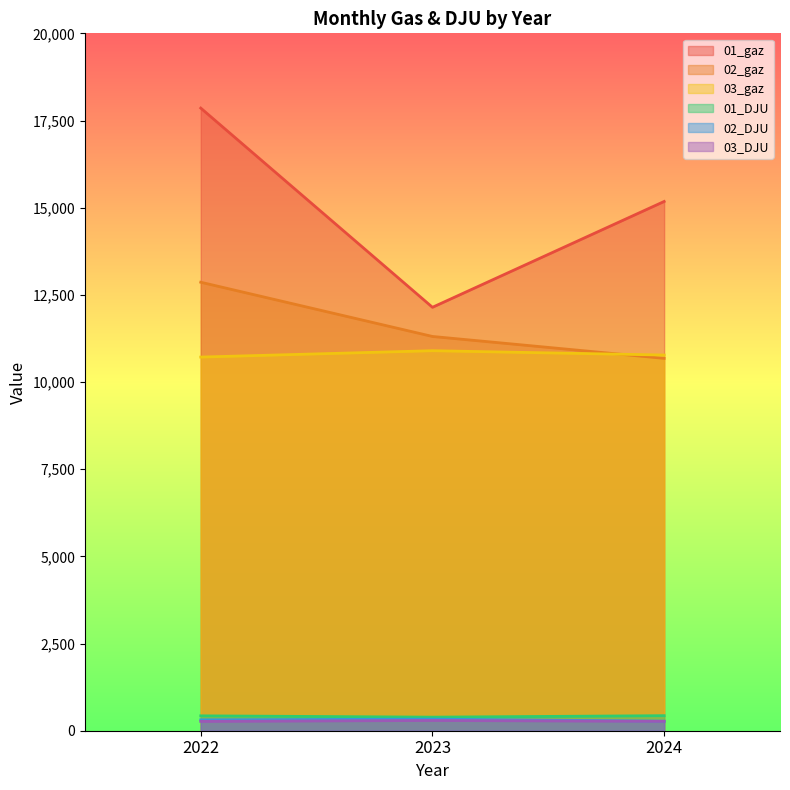

Reading left to right, transcribe all the data shown in this chart.

01_gaz: 2022=17856.3	2023=12143.2	2024=15178.3
02_gaz: 2022=12862.1	2023=11306.7	2024=10678.7
03_gaz: 2022=10715.6	2023=10898.2	2024=10773.8
01_DJU: 2022=426.9	2023=389.1	2024=431.4
02_DJU: 2022=312.7	2023=331.9	2024=274.6
03_DJU: 2022=267.1	2023=293.9	2024=268.5